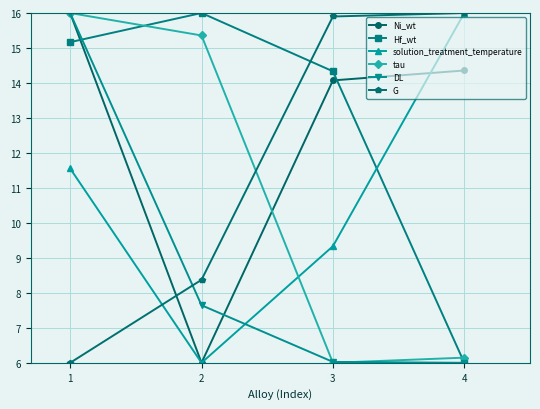

At which label does DL first exceed 7?

1